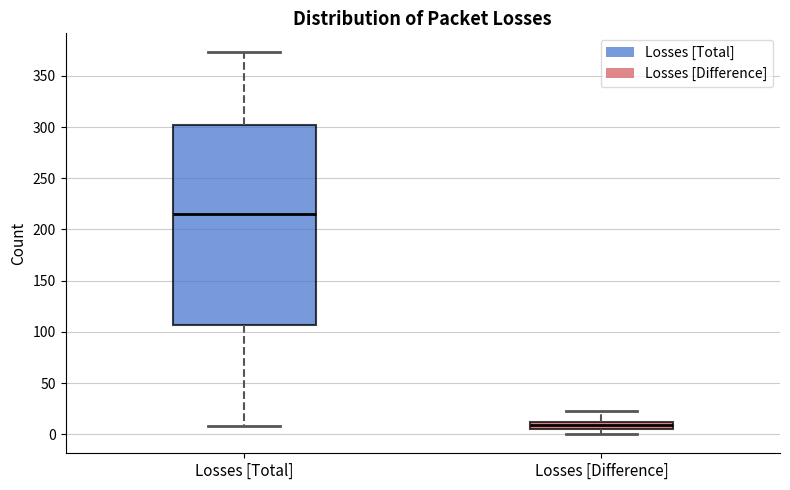

Which box's median line is the lowest?

Losses [Difference]